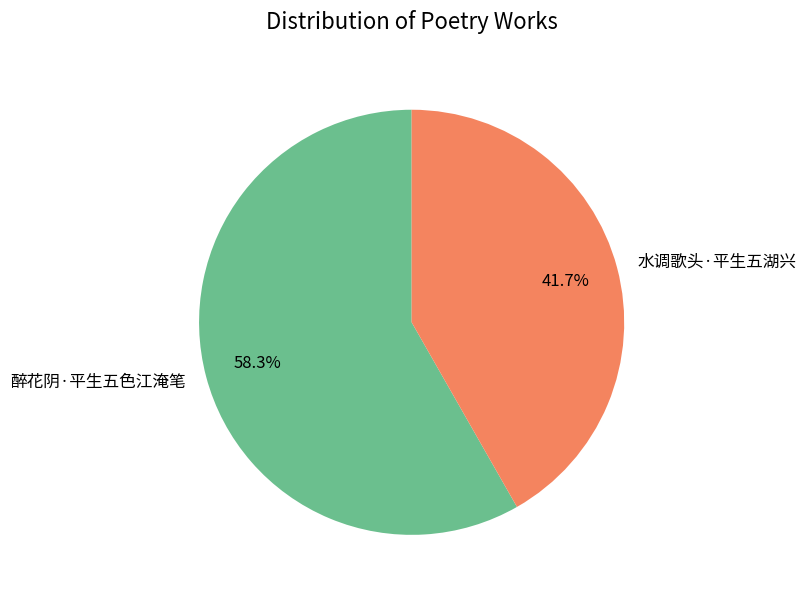

To the nearest percent, what is the difference between the 醉花阴·平生五色江淹笔 and 水调歌头·平生五湖兴 slice percentages?

17%